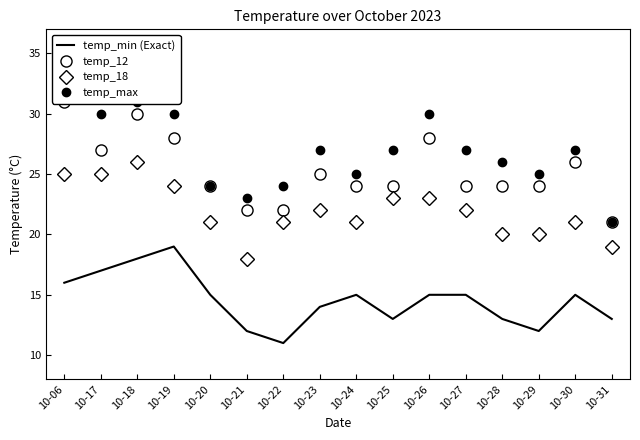

In temp_max, how many points are lower than both neighbors (excluding endpoints)?

4